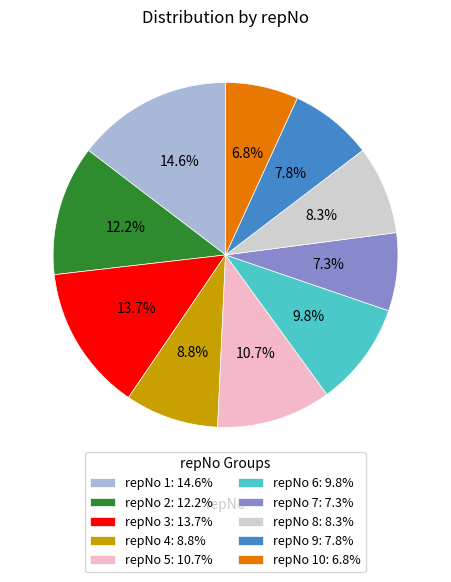

Is there a majority slice in this chart?

No